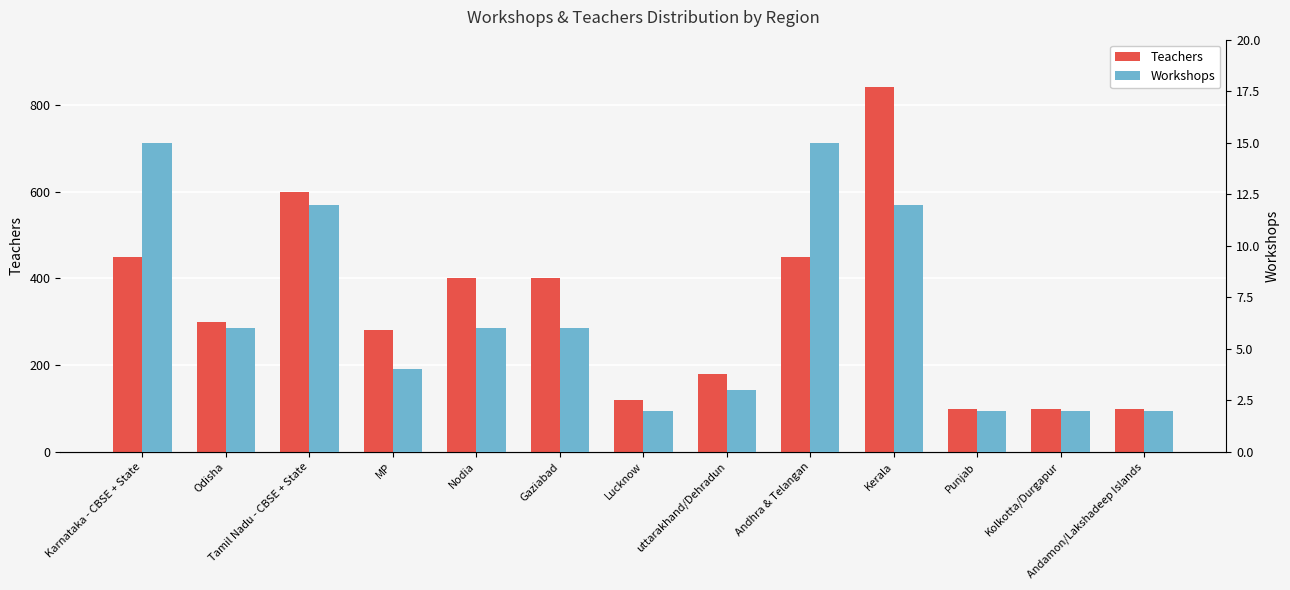

Are the bars grouped side by side (vs. stacked)?

Yes